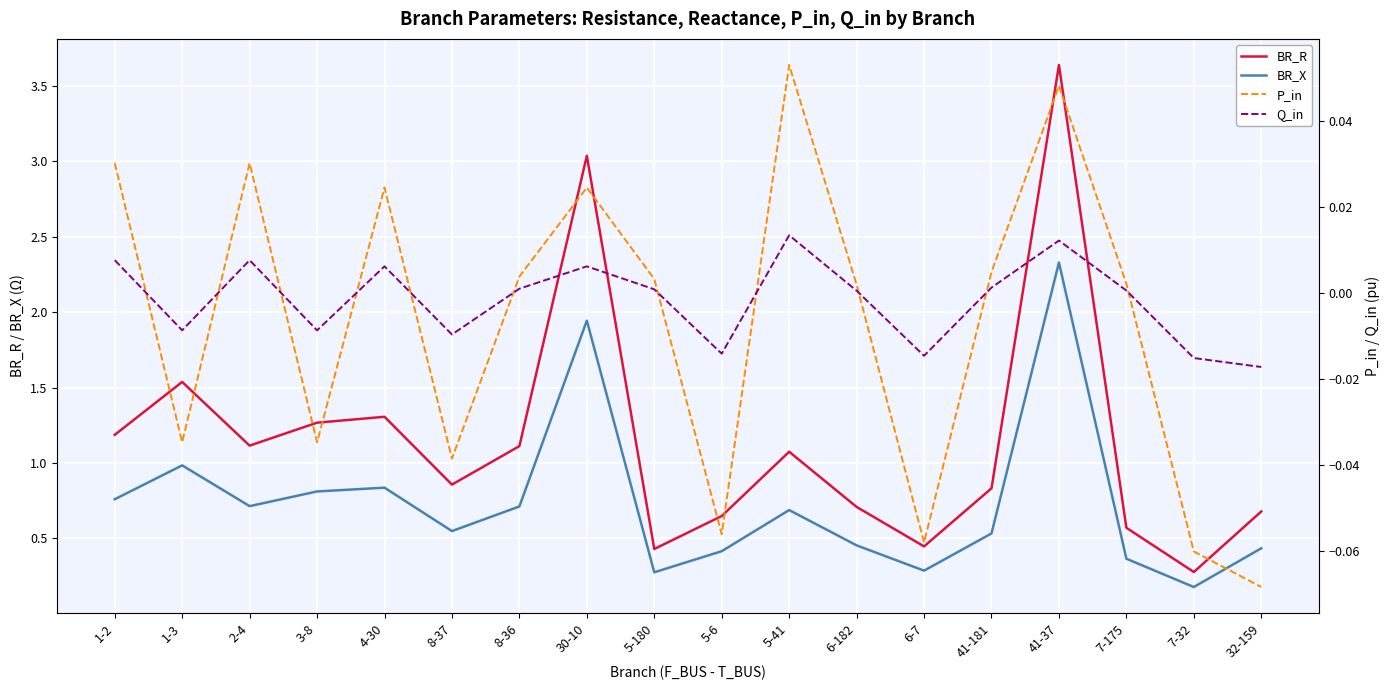

In P_in, how many points are lower than both neighbors (excluding endpoints)?

5